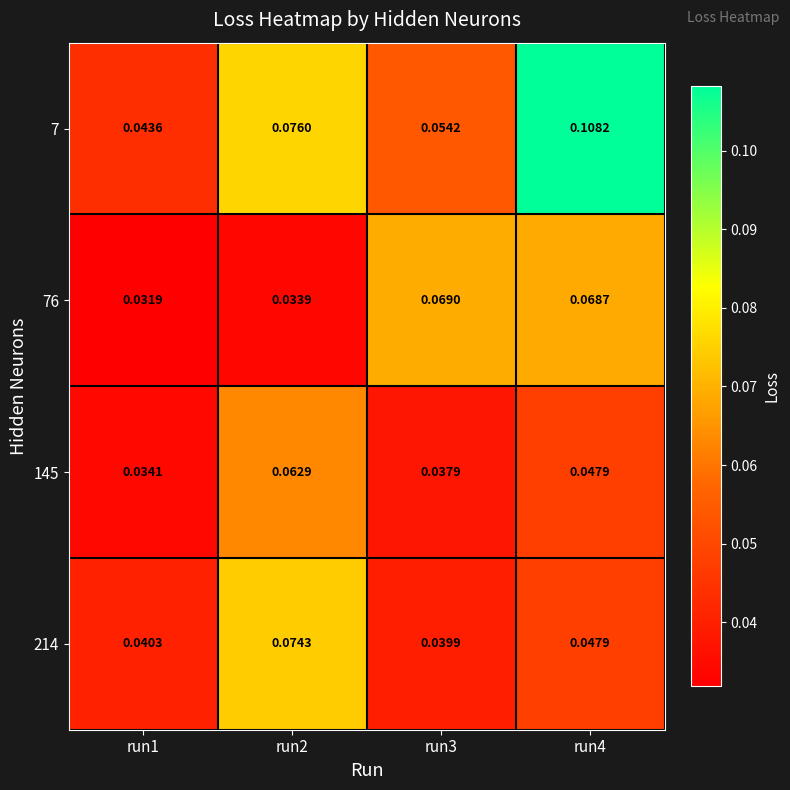

What is the total value across all series at run2?

0.2